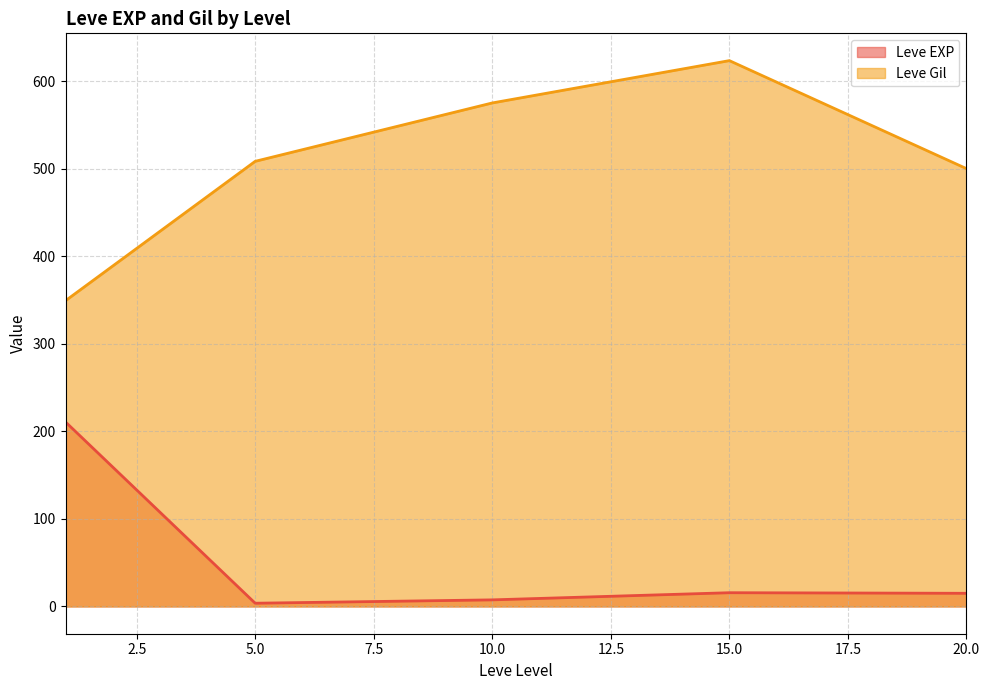

What is the smallest value displayed?

3.7